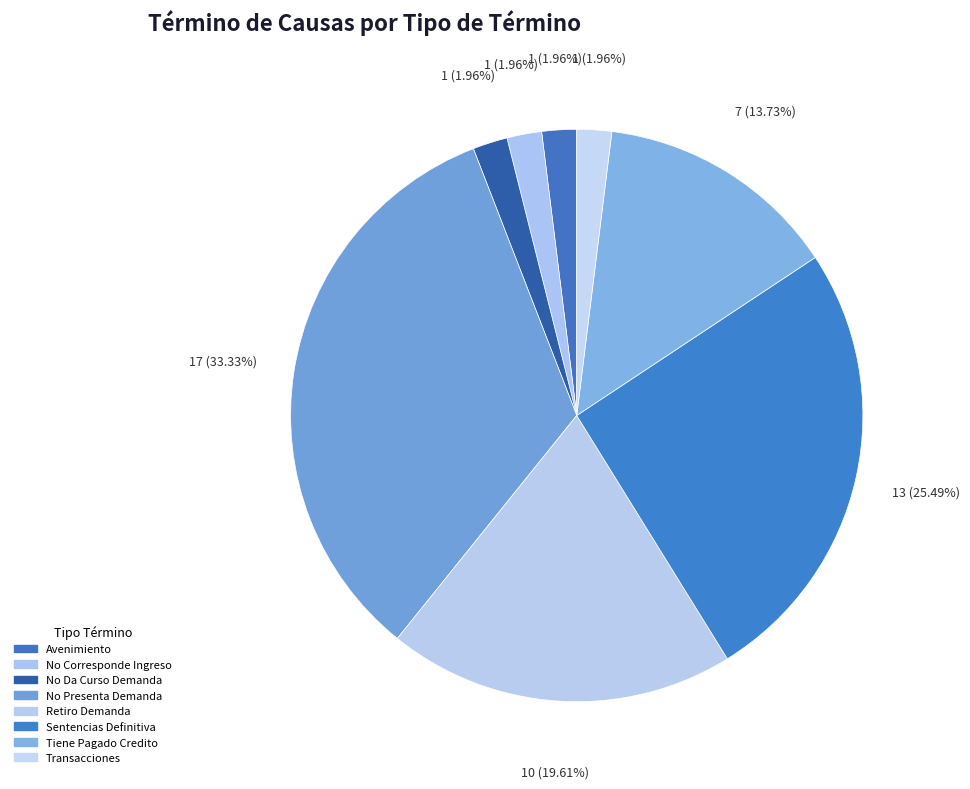

Count the number of slices in the pie.

8